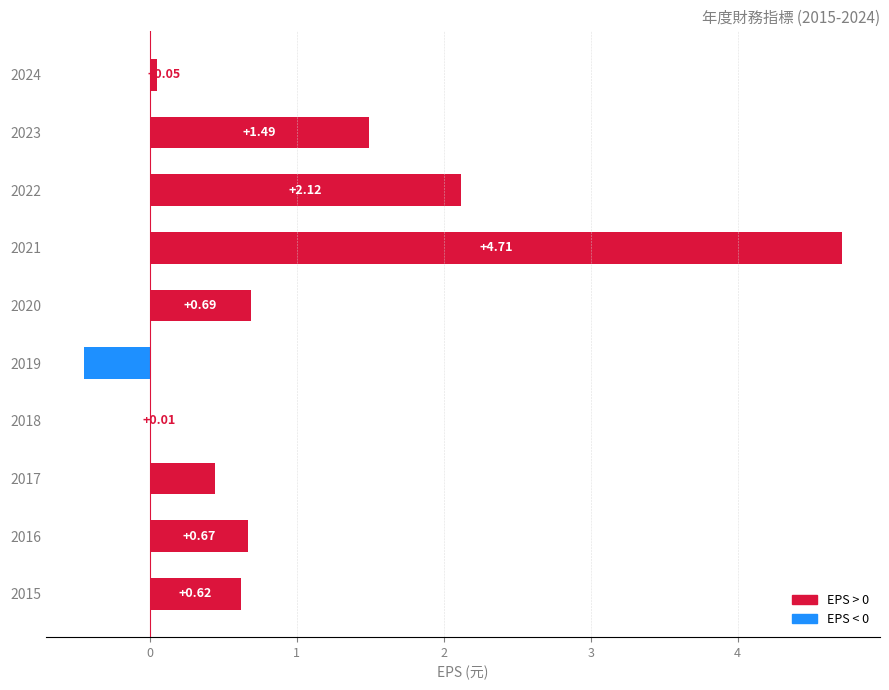

What is the change in value from 2017 to 2016?

+0.2